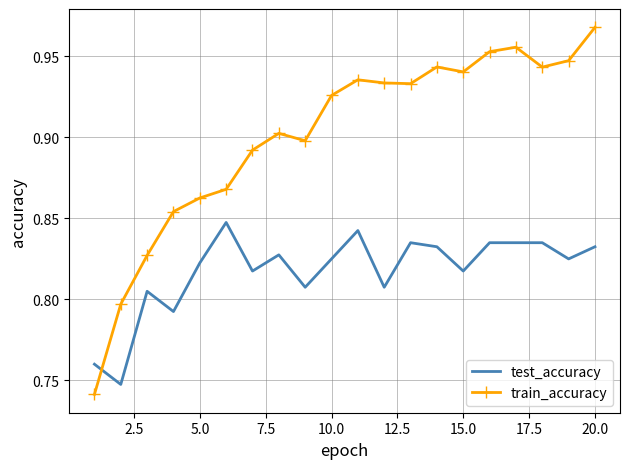

At how many categories does at least one series exceed 0?

20